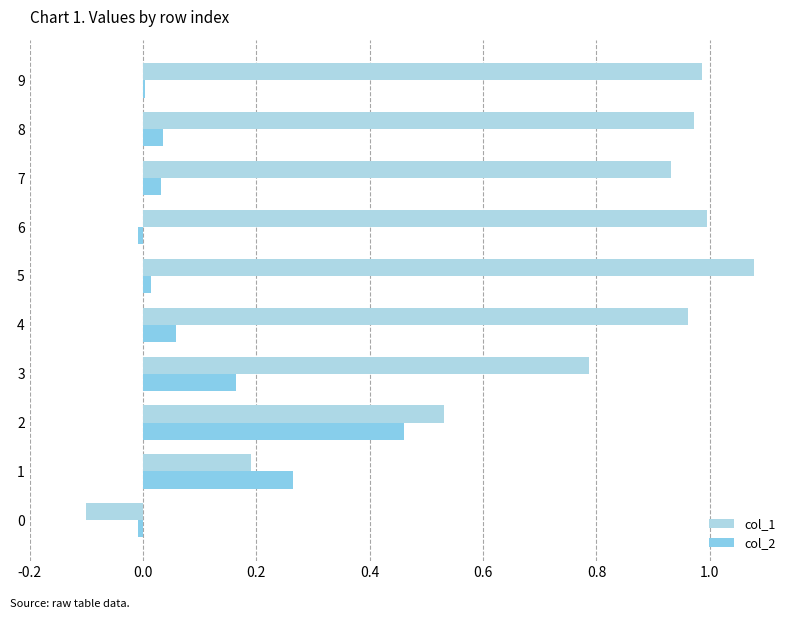

How many data points does each series have?

10